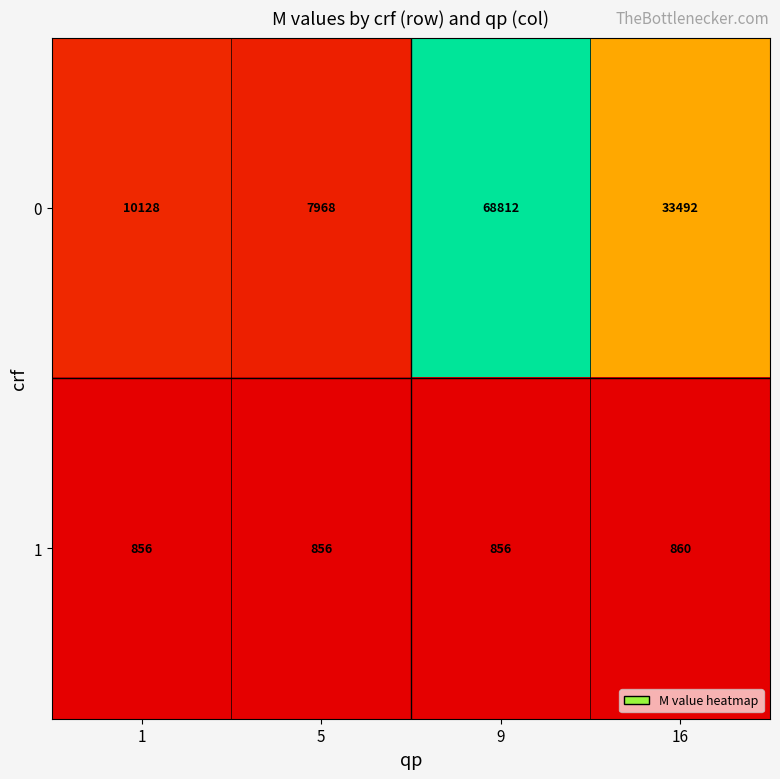

Rank the series at 9 from lowest to highest value.

1, 0